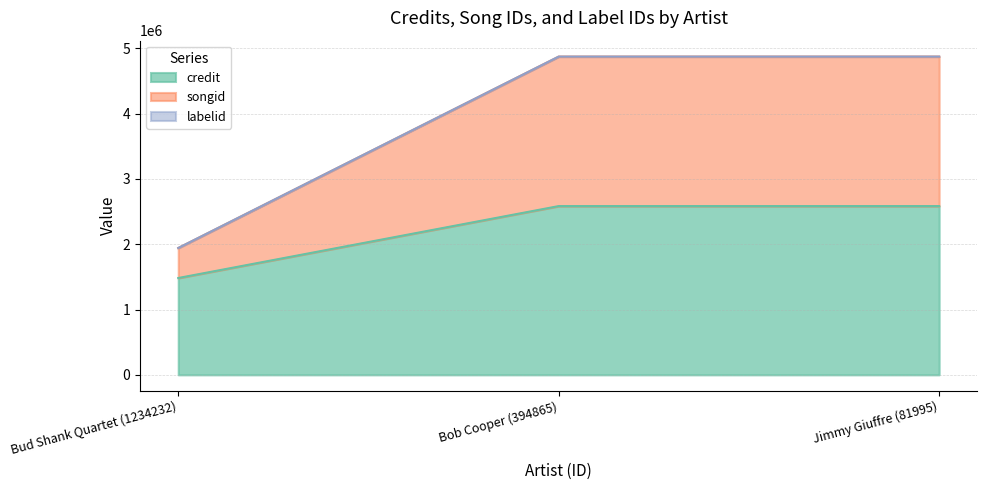

The value of credit at Jimmy Giuffre (81995) is 4338506. True or false?

False